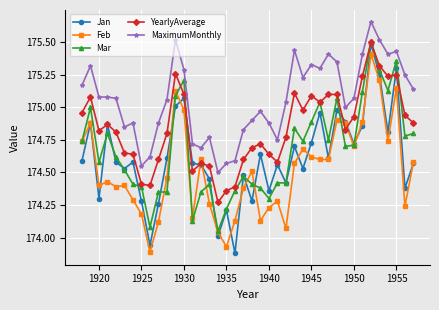

Which series has the largest total across all categories?

MaximumMonthly